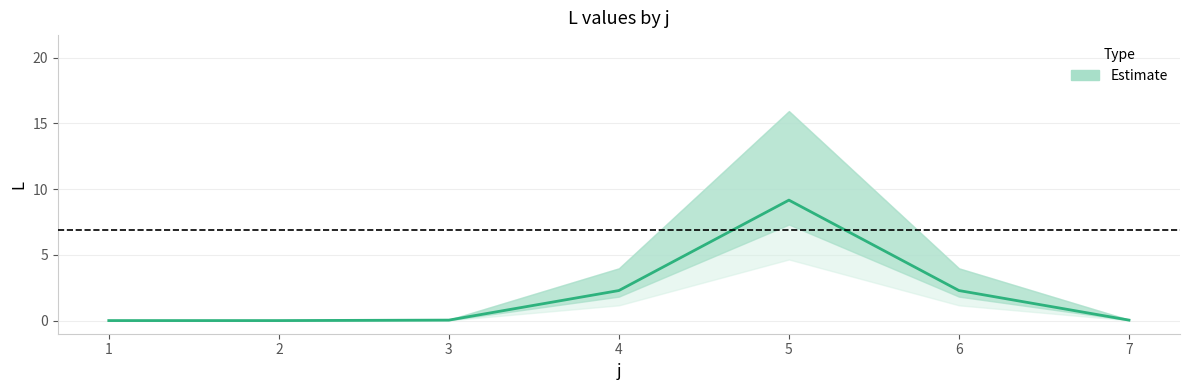

List the labels in order of value, largest first.

5, 4, 6, 3, 7, 1, 2